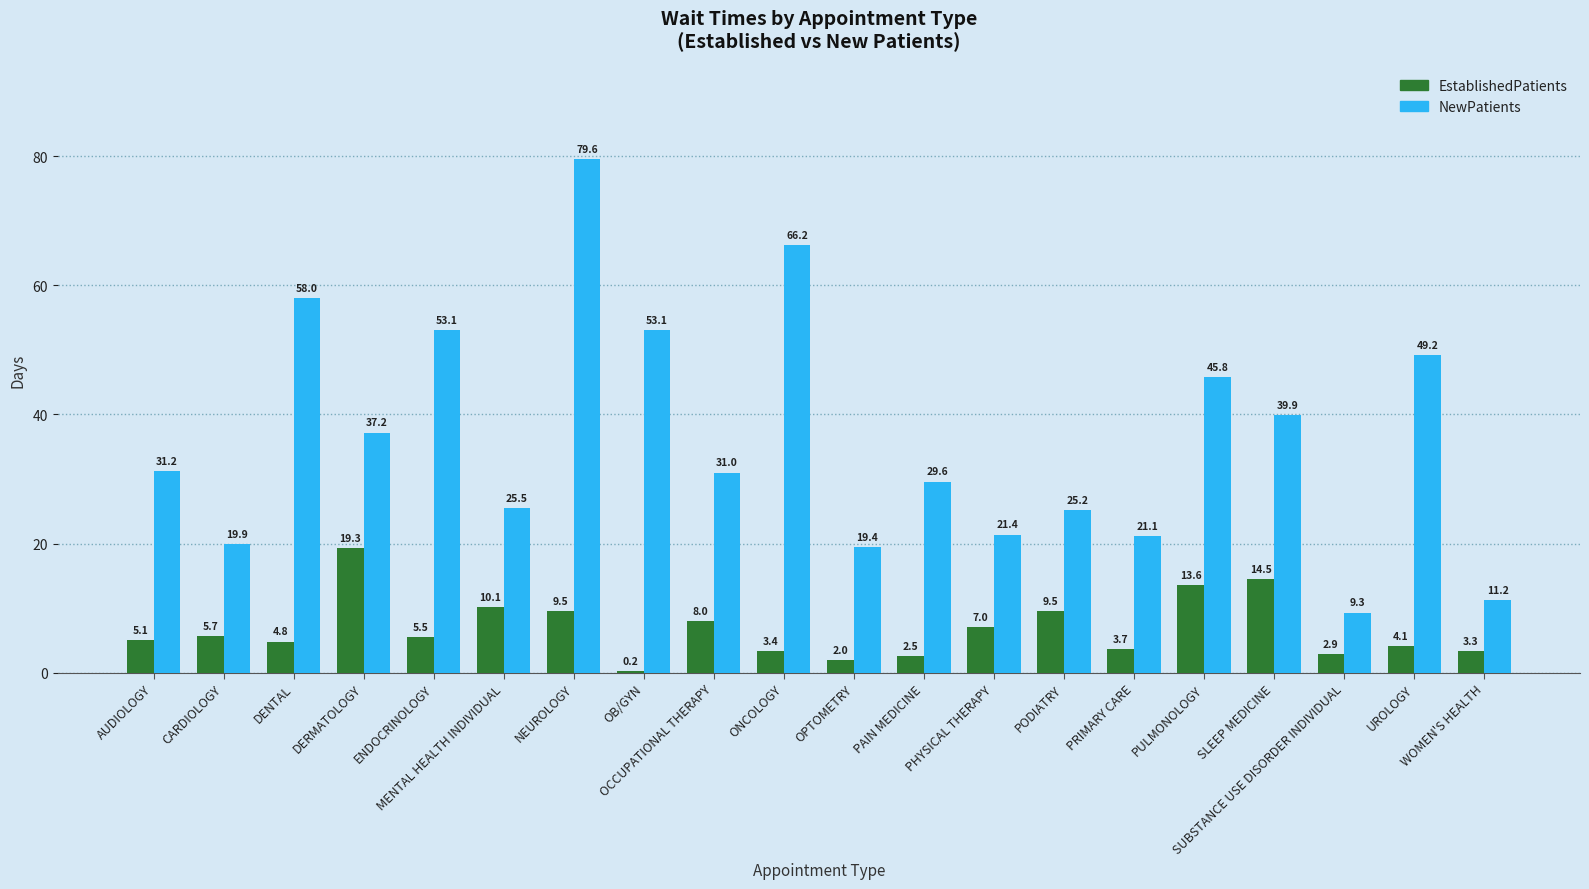

Which series has the largest total across all categories?

NewPatients